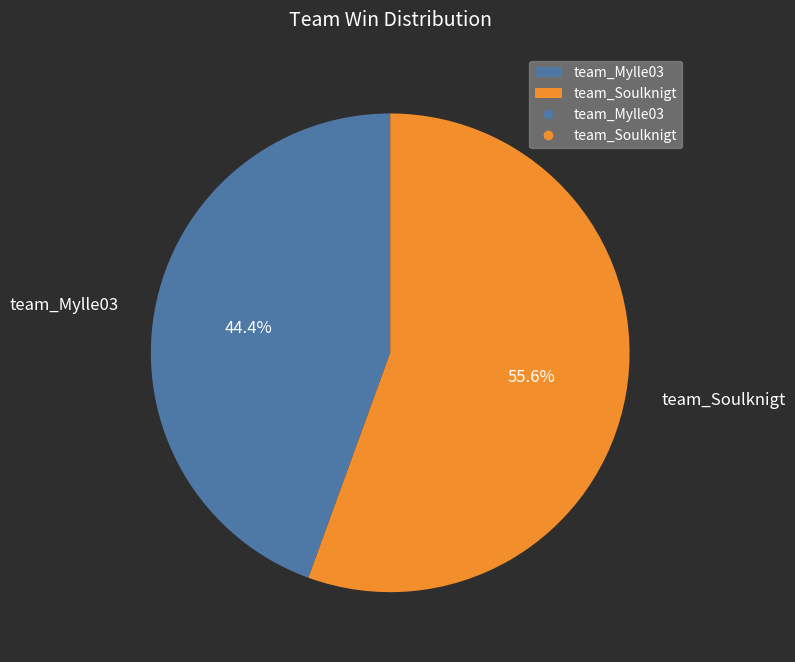

To the nearest percent, what is the difference between the team_Soulknigt and team_Mylle03 slice percentages?

11%